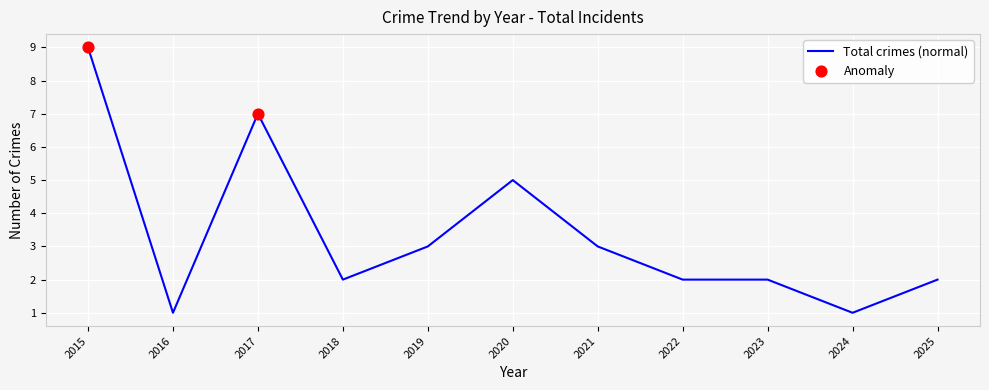

What is the change in value from 2017 to 2021?

-4